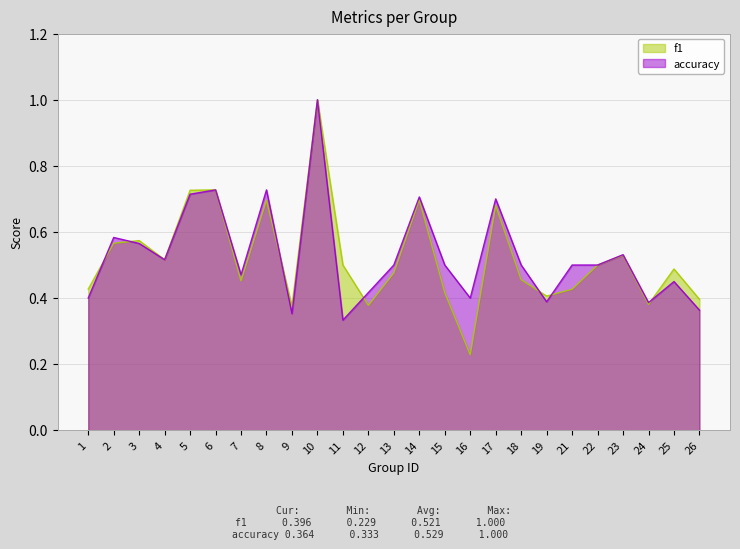

Between which two adjacent categories do f1 and accuracy first intersect?

1 and 2